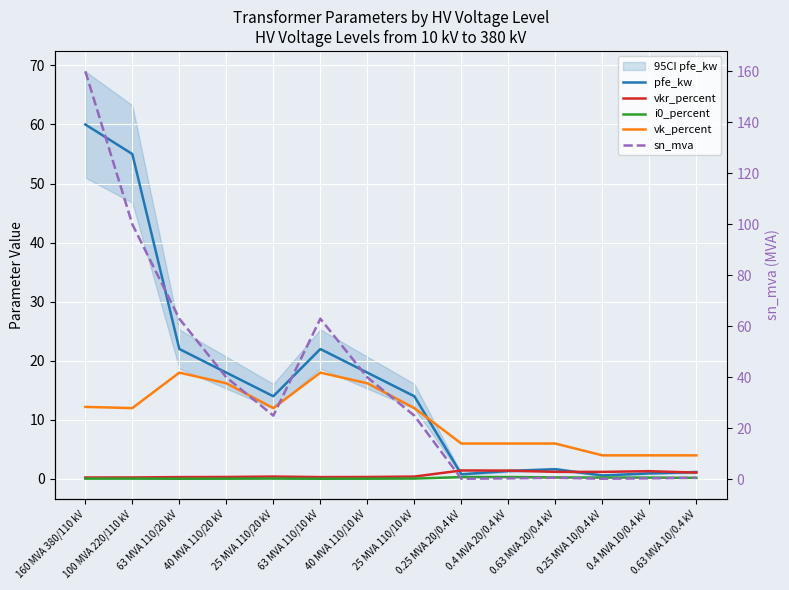

At which category does vk_percent reach its first local valley?

100 MVA 220/110 kV